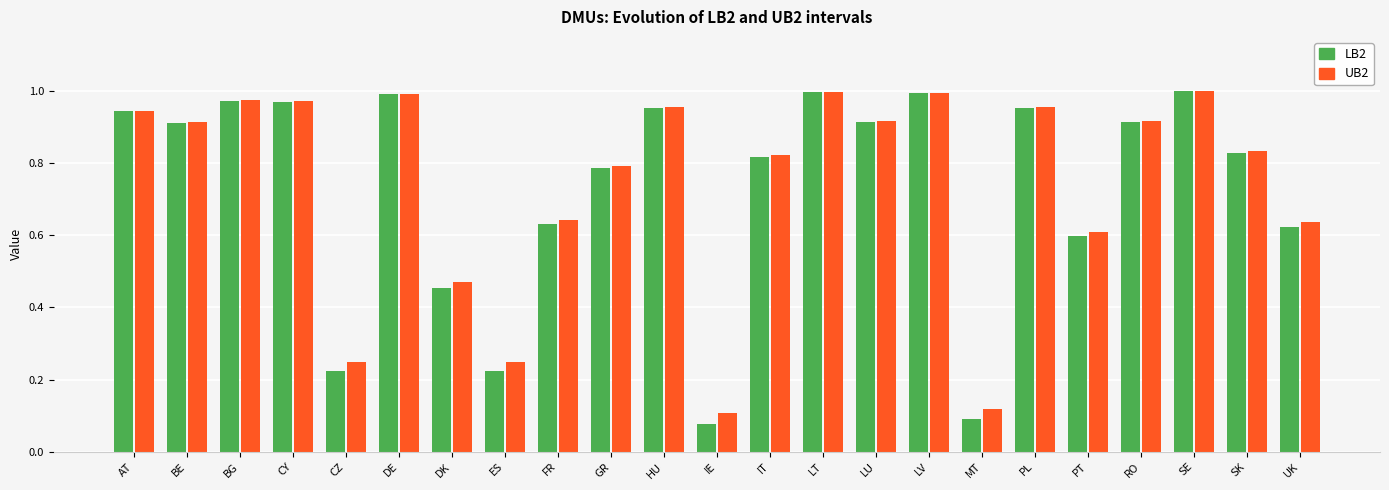

Is the value of LB2 at LV greater than the value of UB2 at IT?

Yes